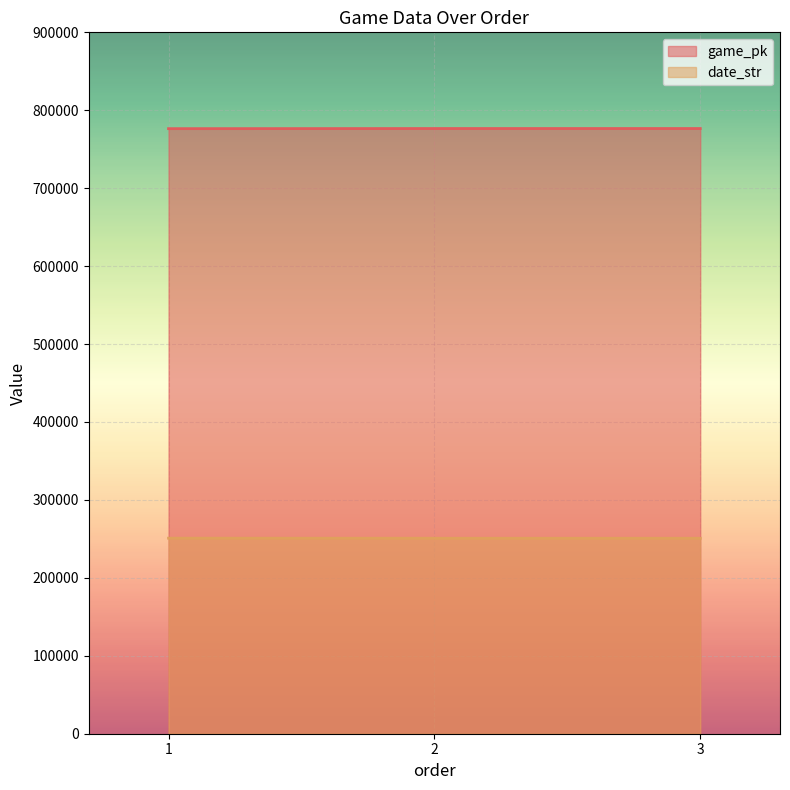

Rank the series at 2 from lowest to highest value.

date_str, game_pk